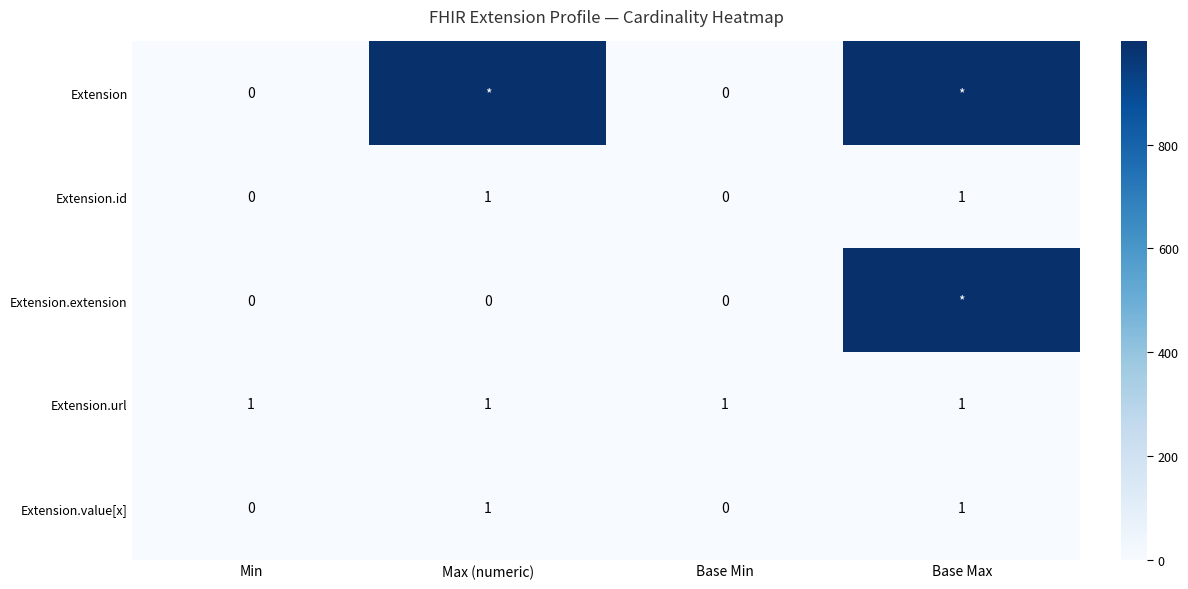

What is the total value across all series at Max (numeric)?

1002